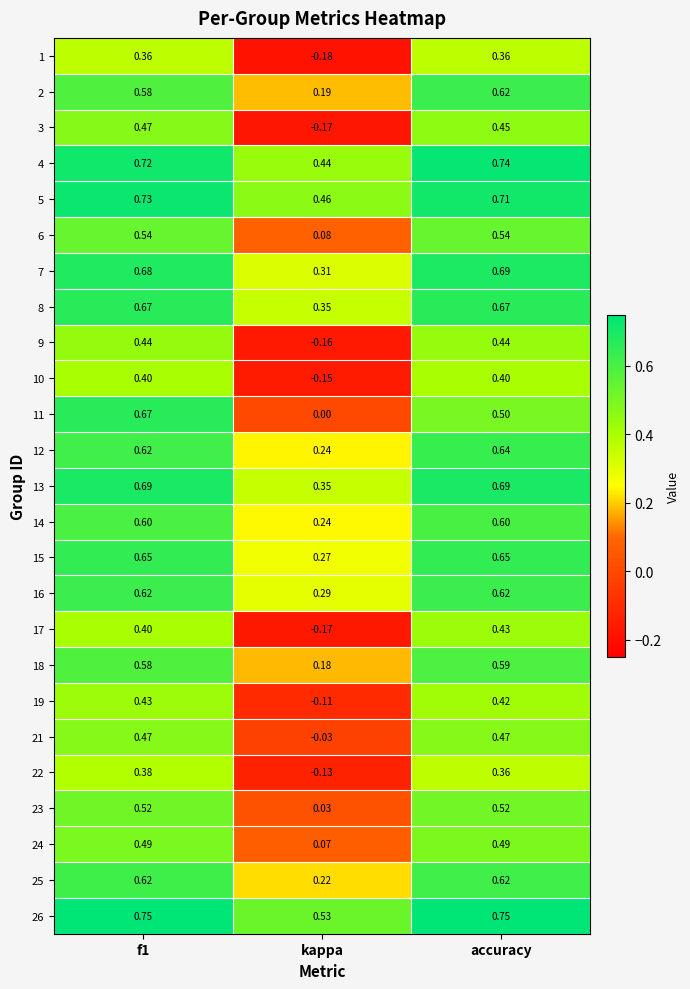

At which category does the chart reach its minimum across all series?

kappa